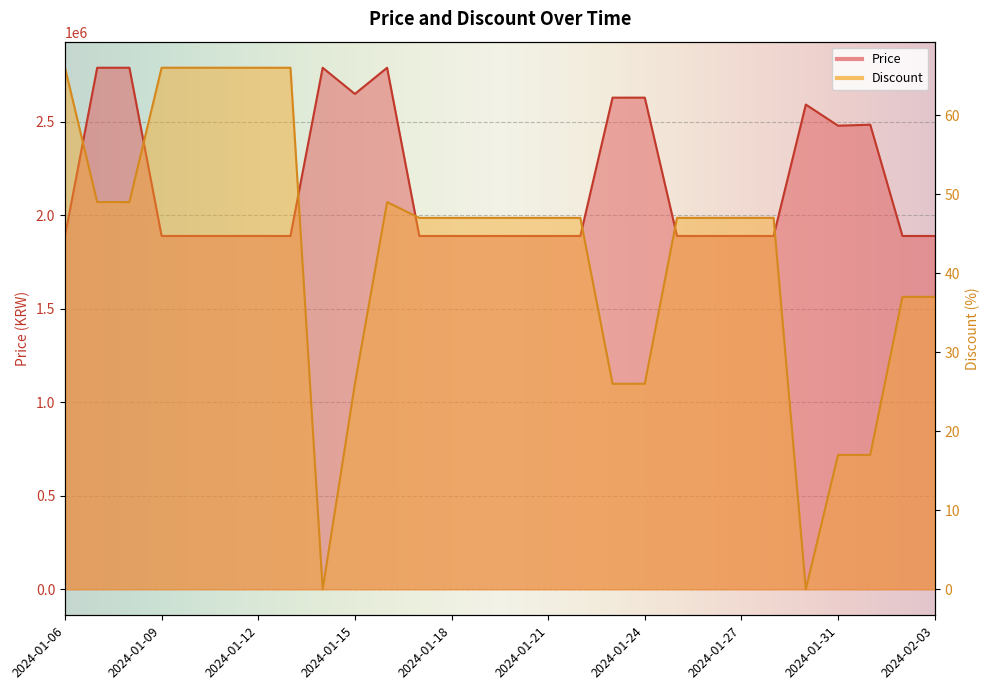

How many data points in Discount are above 47?

9